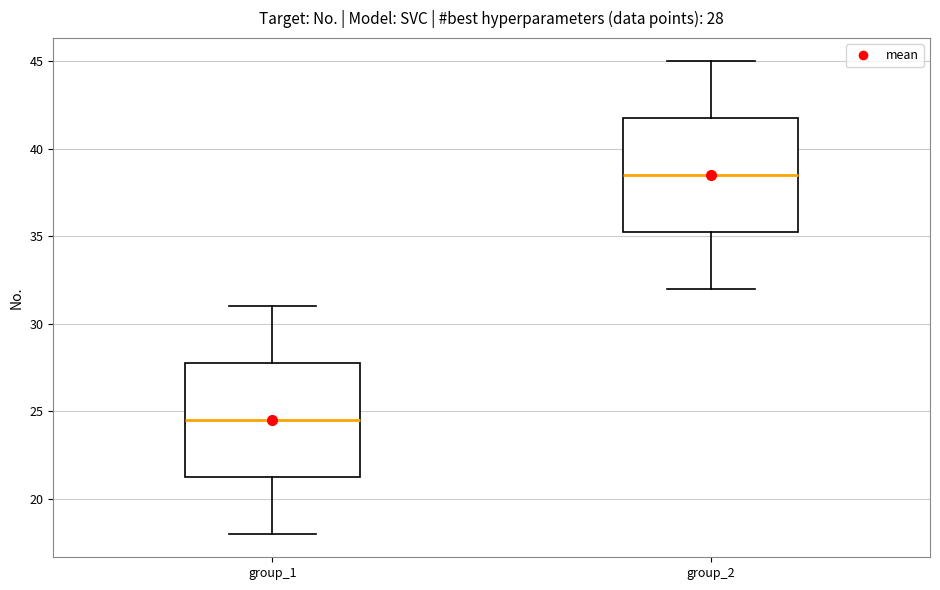

Which box's median line is the lowest?

group_1